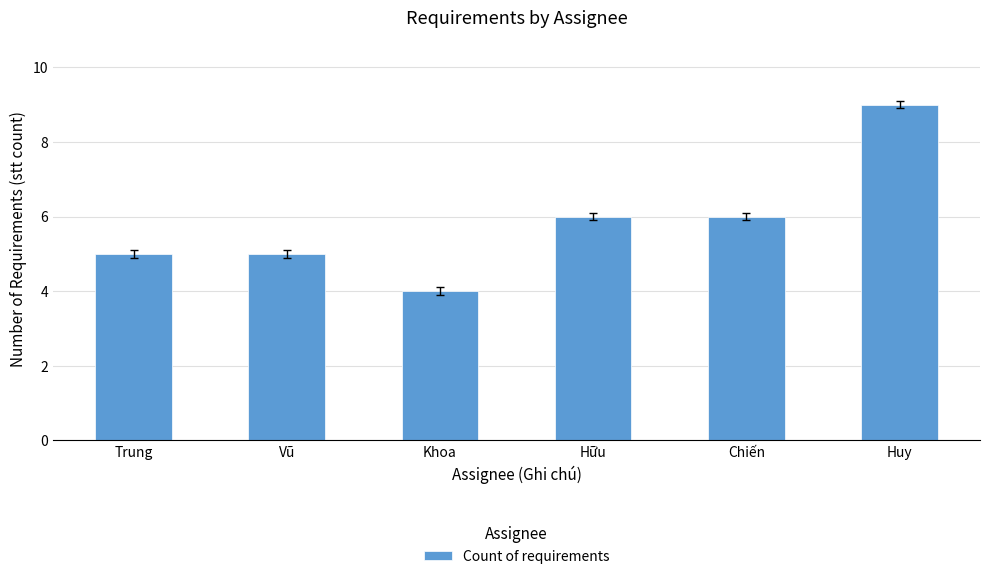

The value at Huy is 9. True or false?

True